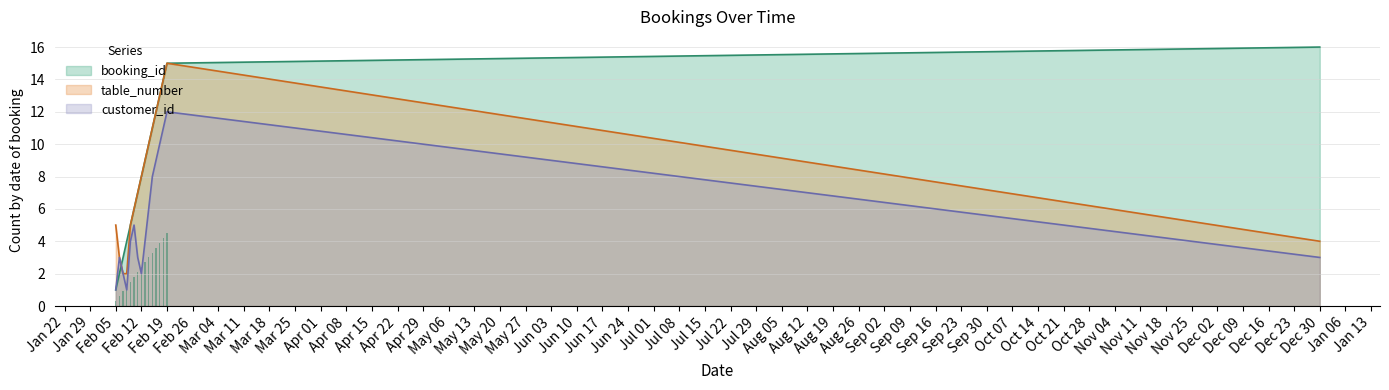

What is the difference between the highest and lowest values at 2024-02-13?

5